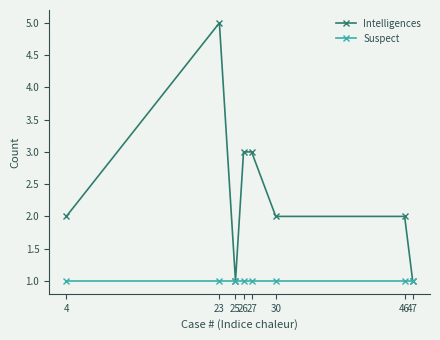

At which label does Intelligences reach its peak?

23